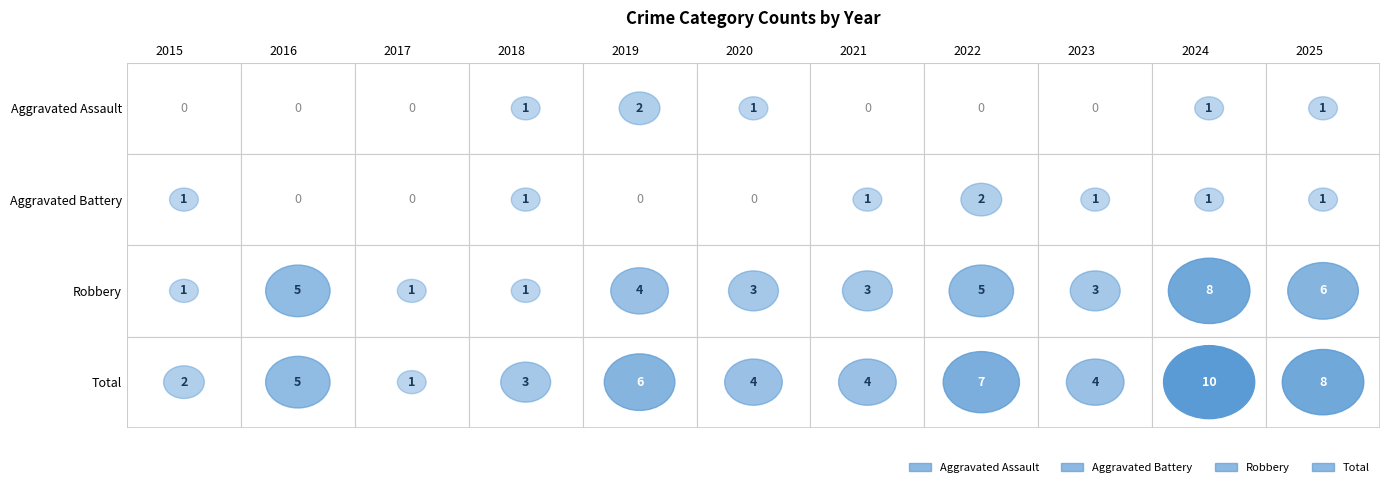

Which series has the largest total across all categories?

Total